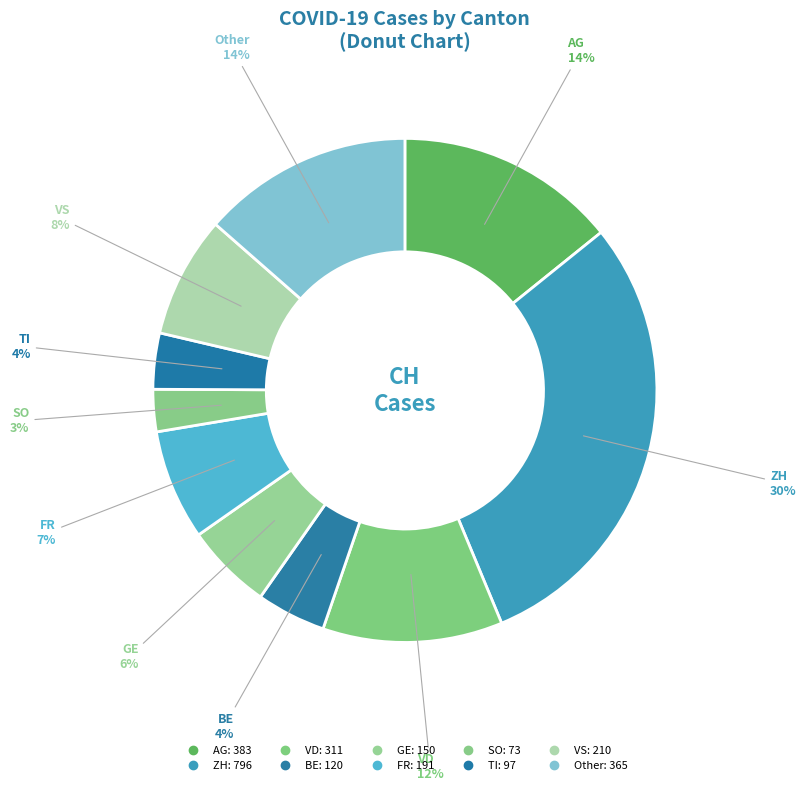

True or false: ZH accounts for 44% of the total.

False